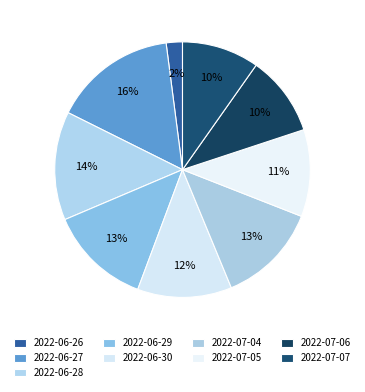

How many slices are in this pie chart?

9